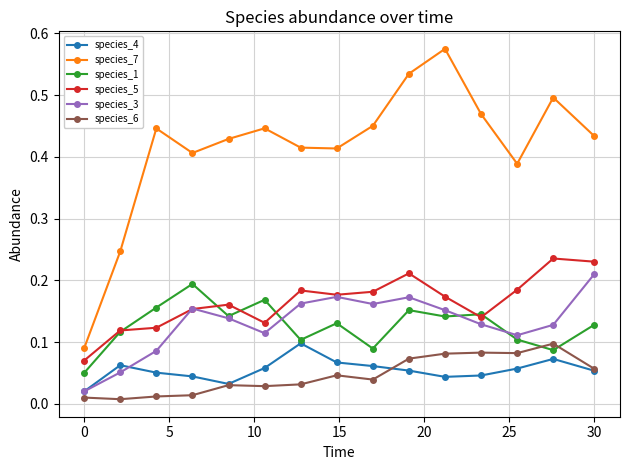

True or false: species_4 and species_7 intersect in this chart.

False